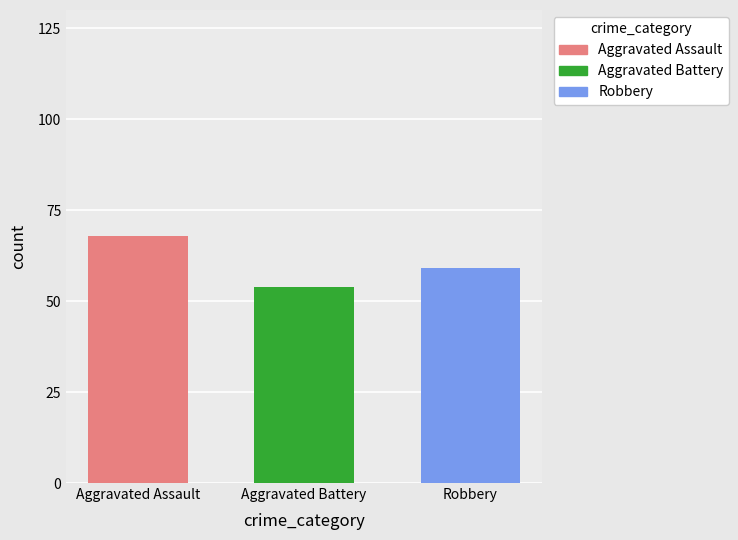

What value does the data have at Aggravated Battery, to the nearest 5?

55